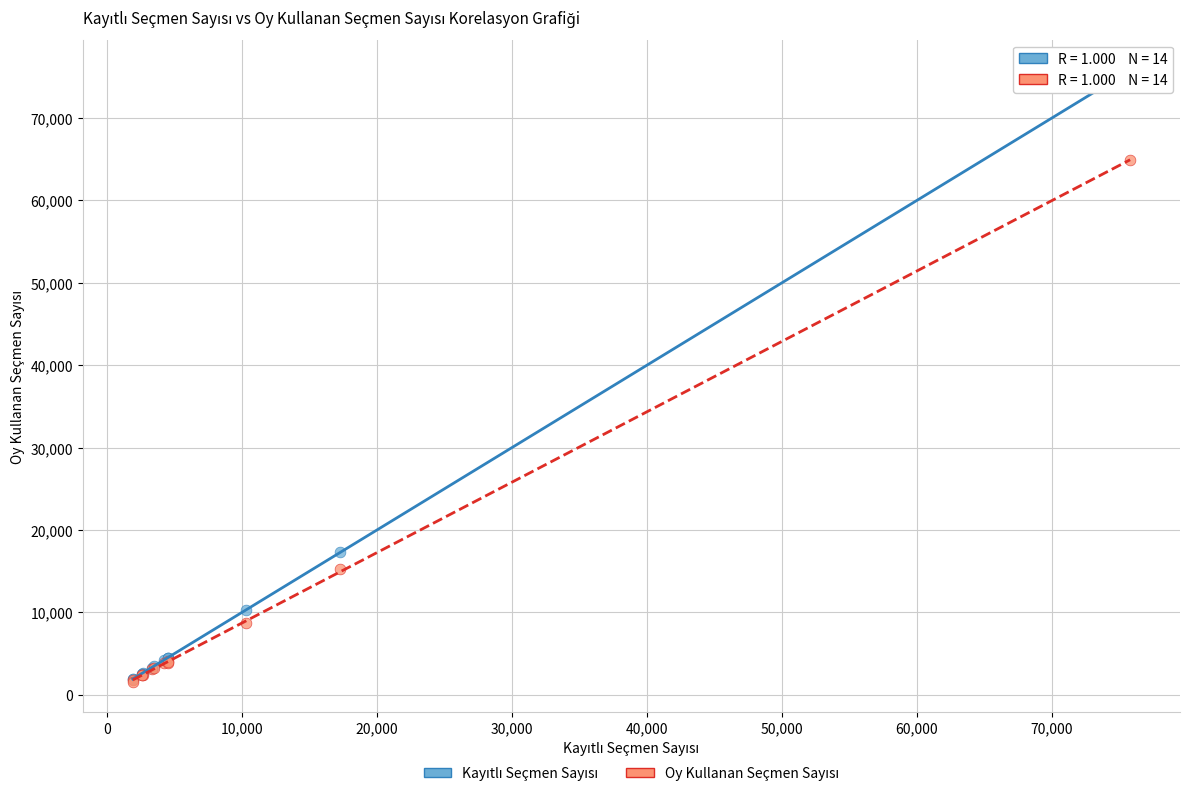

Across all series, what Y value is closest to 38696?

17263